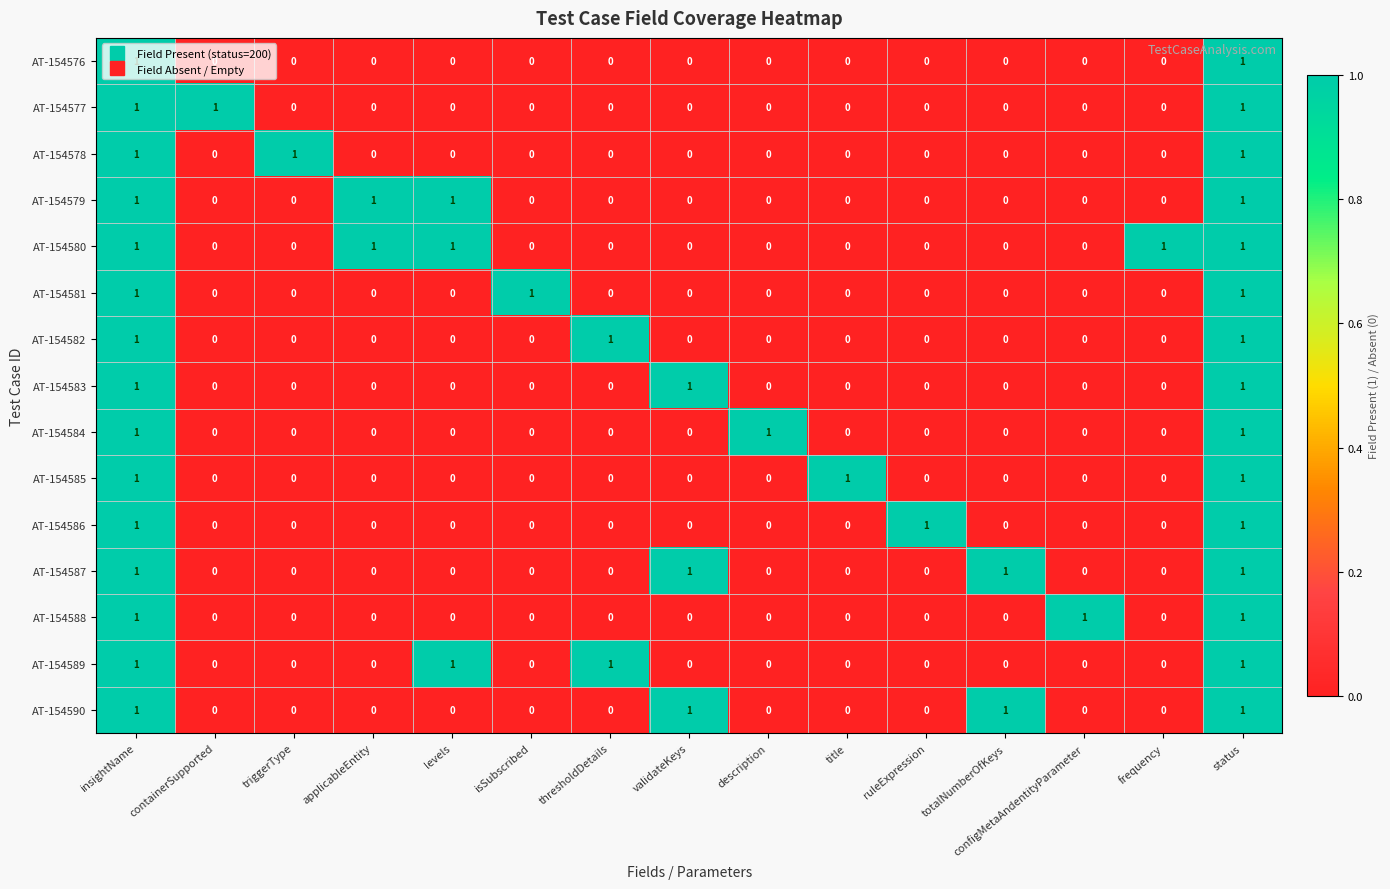

True or false: AT-154589 has a value of 0 at totalNumberOfKeys.

True